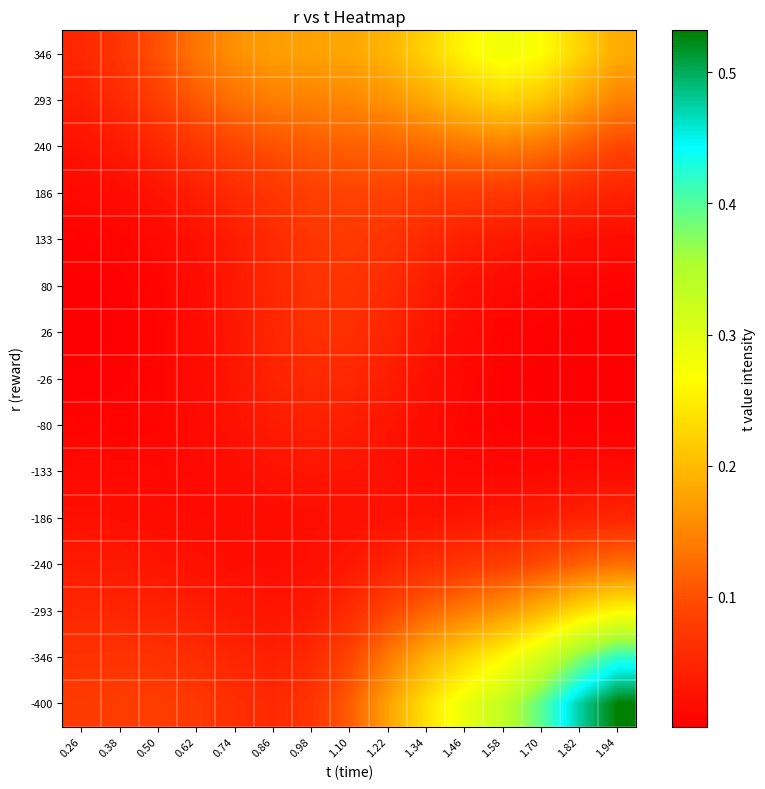

Reading left to right, list all the values displayed in this chart.

-400: 0.26=0.1	0.38=0.1	0.50=0.1	0.62=0.1	0.74=0.1	0.86=0.1	0.98=0.1	1.10=0.1	1.22=0.2	1.34=0.2	1.46=0.3	1.58=0.3	1.70=0.4	1.82=0.5	1.94=0.5
-346: 0.26=0.1	0.38=0.1	0.50=0.1	0.62=0.1	0.74=0.0	0.86=0.0	0.98=0.1	1.10=0.1	1.22=0.1	1.34=0.2	1.46=0.2	1.58=0.3	1.70=0.3	1.82=0.4	1.94=0.4
-293: 0.26=0.1	0.38=0.0	0.50=0.0	0.62=0.0	0.74=0.0	0.86=0.0	0.98=0.0	1.10=0.1	1.22=0.1	1.34=0.1	1.46=0.1	1.58=0.2	1.70=0.2	1.82=0.2	1.94=0.3
-240: 0.26=0.0	0.38=0.0	0.50=0.0	0.62=0.0	0.74=0.0	0.86=0.0	0.98=0.0	1.10=0.0	1.22=0.0	1.34=0.1	1.46=0.1	1.58=0.1	1.70=0.1	1.82=0.1	1.94=0.1
-186: 0.26=0.0	0.38=0.0	0.50=0.0	0.62=0.0	0.74=0.0	0.86=0.0	0.98=0.0	1.10=0.0	1.22=0.0	1.34=0.0	1.46=0.0	1.58=0.0	1.70=0.0	1.82=0.0	1.94=0.1
-133: 0.26=0.0	0.38=0.0	0.50=0.0	0.62=0.0	0.74=0.0	0.86=0.0	0.98=0.0	1.10=0.0	1.22=0.0	1.34=0.0	1.46=0.0	1.58=0.0	1.70=0.0	1.82=0.0	1.94=0.0
-80: 0.26=0.0	0.38=0.0	0.50=0.0	0.62=0.0	0.74=0.0	0.86=0.0	0.98=0.0	1.10=0.0	1.22=0.0	1.34=0.0	1.46=0.0	1.58=0.0	1.70=0.0	1.82=0.0	1.94=0.0
-26: 0.26=0.0	0.38=0.0	0.50=0.0	0.62=0.0	0.74=0.0	0.86=0.0	0.98=0.1	1.10=0.1	1.22=0.0	1.34=0.0	1.46=0.0	1.58=0.0	1.70=0.0	1.82=0.0	1.94=0.0
26: 0.26=0.0	0.38=0.0	0.50=0.0	0.62=0.0	0.74=0.0	0.86=0.1	0.98=0.1	1.10=0.1	1.22=0.0	1.34=0.0	1.46=0.0	1.58=0.0	1.70=0.0	1.82=0.0	1.94=0.0
80: 0.26=0.0	0.38=0.0	0.50=0.0	0.62=0.0	0.74=0.0	0.86=0.1	0.98=0.1	1.10=0.1	1.22=0.1	1.34=0.0	1.46=0.0	1.58=0.0	1.70=0.0	1.82=0.0	1.94=0.0
133: 0.26=0.0	0.38=0.0	0.50=0.0	0.62=0.0	0.74=0.0	0.86=0.1	0.98=0.1	1.10=0.1	1.22=0.1	1.34=0.1	1.46=0.0	1.58=0.0	1.70=0.0	1.82=0.0	1.94=0.0
186: 0.26=0.0	0.38=0.0	0.50=0.0	0.62=0.0	0.74=0.1	0.86=0.1	0.98=0.1	1.10=0.1	1.22=0.1	1.34=0.1	1.46=0.1	1.58=0.1	1.70=0.1	1.82=0.1	1.94=0.0
240: 0.26=0.0	0.38=0.0	0.50=0.1	0.62=0.1	0.74=0.1	0.86=0.1	0.98=0.1	1.10=0.1	1.22=0.1	1.34=0.1	1.46=0.1	1.58=0.1	1.70=0.1	1.82=0.1	1.94=0.1
293: 0.26=0.0	0.38=0.1	0.50=0.1	0.62=0.1	0.74=0.1	0.86=0.1	0.98=0.1	1.10=0.2	1.22=0.2	1.34=0.2	1.46=0.2	1.58=0.2	1.70=0.2	1.82=0.2	1.94=0.1
346: 0.26=0.1	0.38=0.1	0.50=0.1	0.62=0.1	0.74=0.2	0.86=0.2	0.98=0.2	1.10=0.2	1.22=0.2	1.34=0.2	1.46=0.3	1.58=0.3	1.70=0.3	1.82=0.2	1.94=0.2